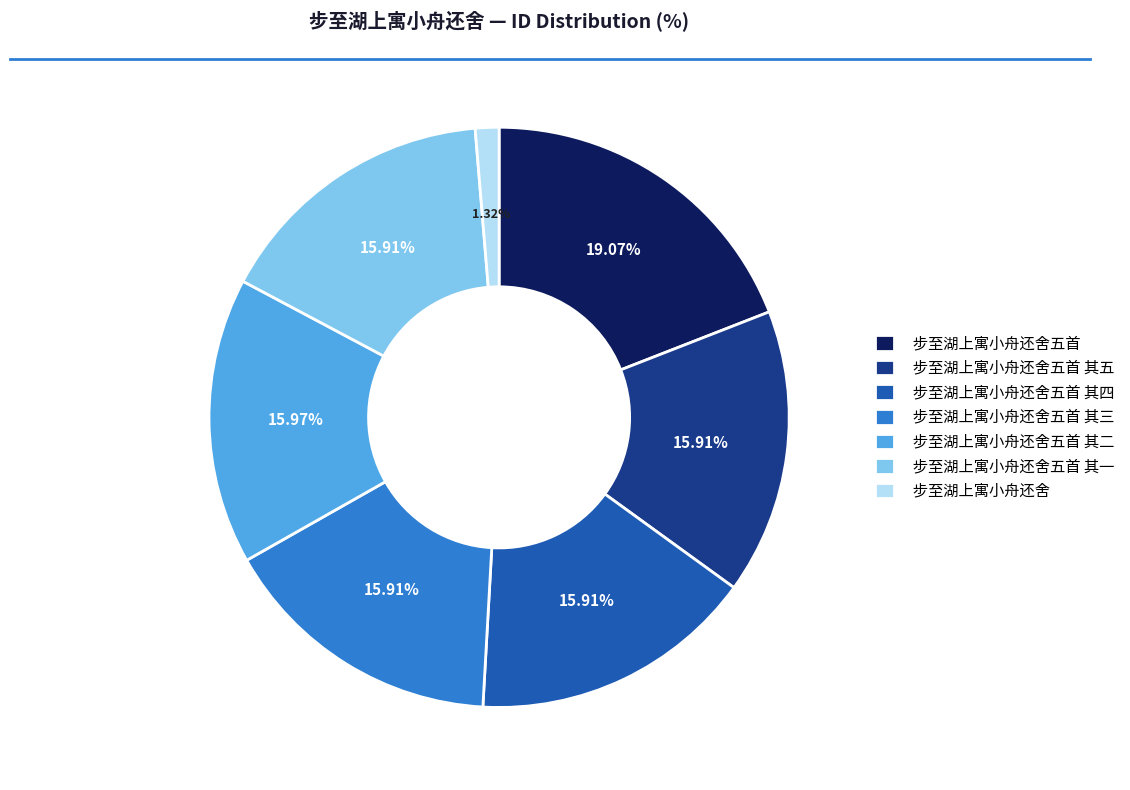

Approximately how many times larger is the value at 步至湖上寓小舟还舍五首 其二 compared to 步至湖上寓小舟还舍五首?

0.8